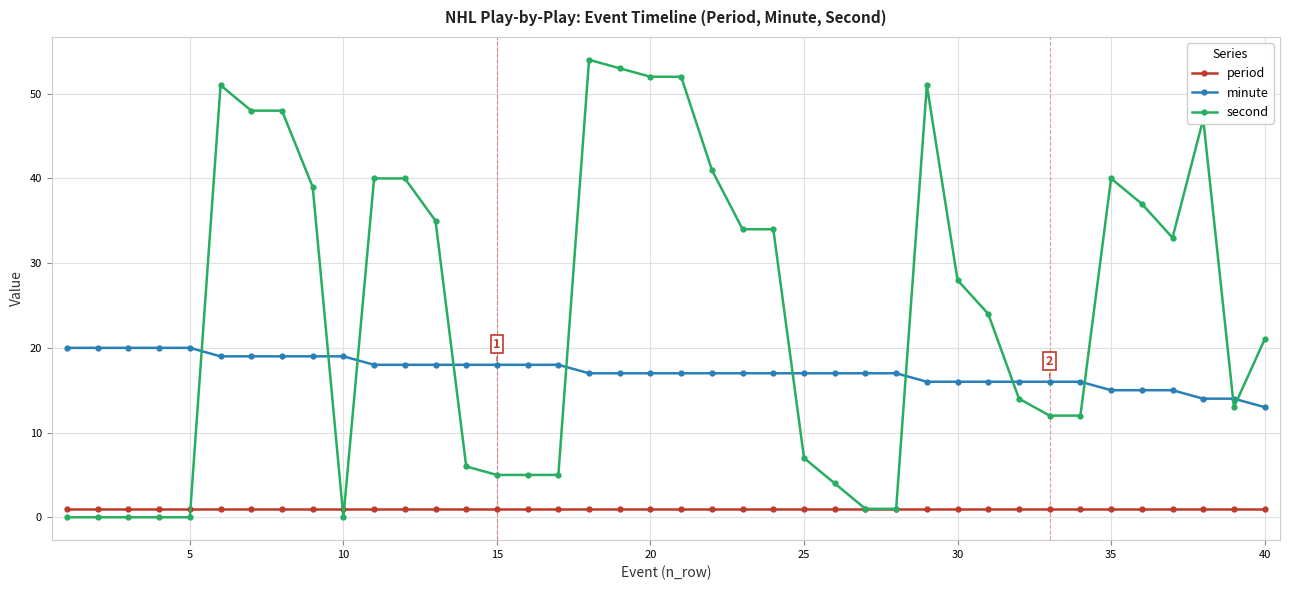

How many lines are shown in the chart?

3